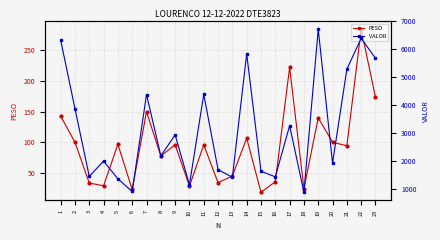

True or false: VALOR and PESO intersect in this chart.

False